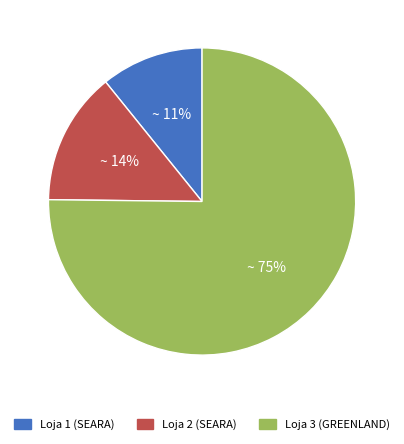

To the nearest percent, what is the average slice percentage?

33%